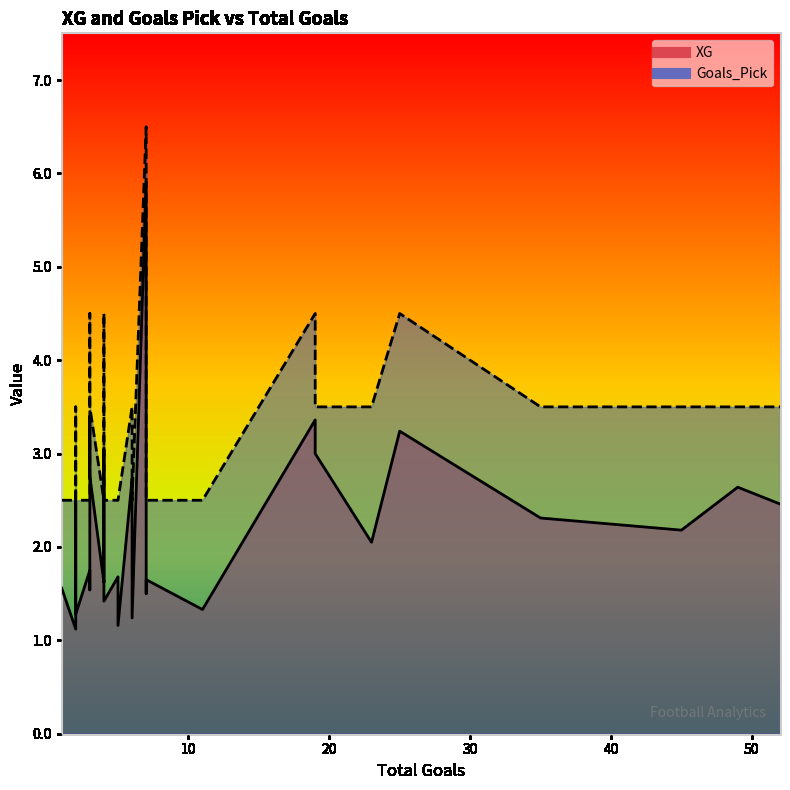

At which label is Goals_Pick closest to 4?

6